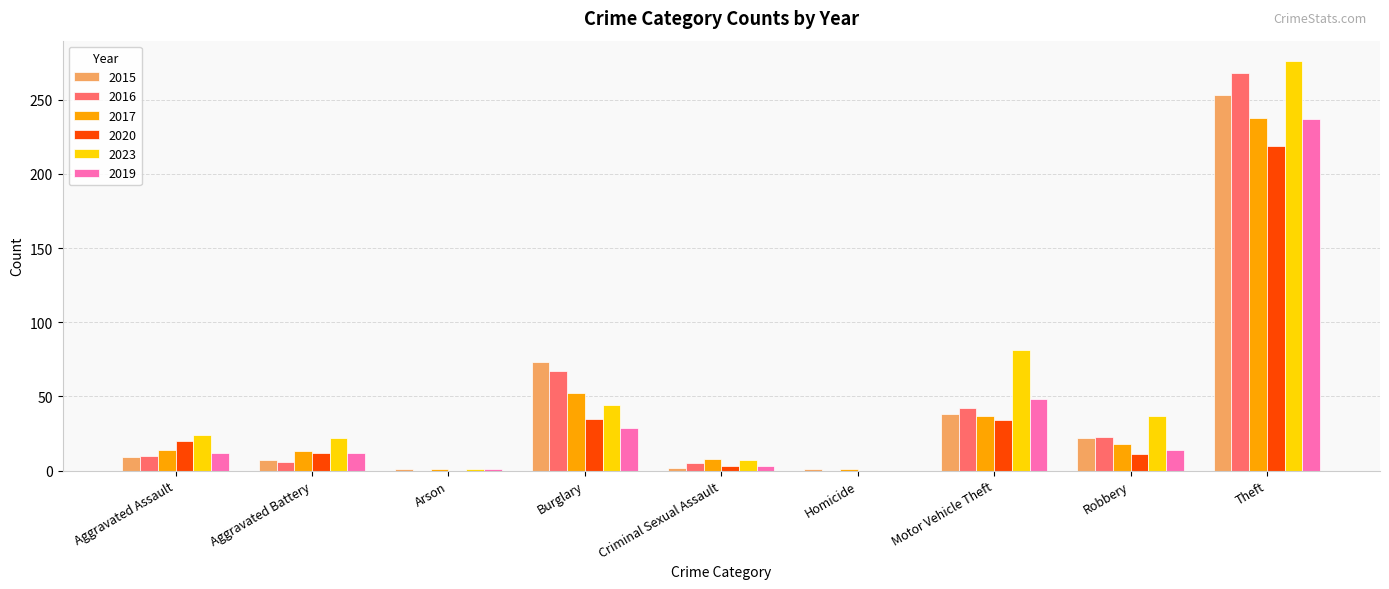

How many groups of bars are there?

9